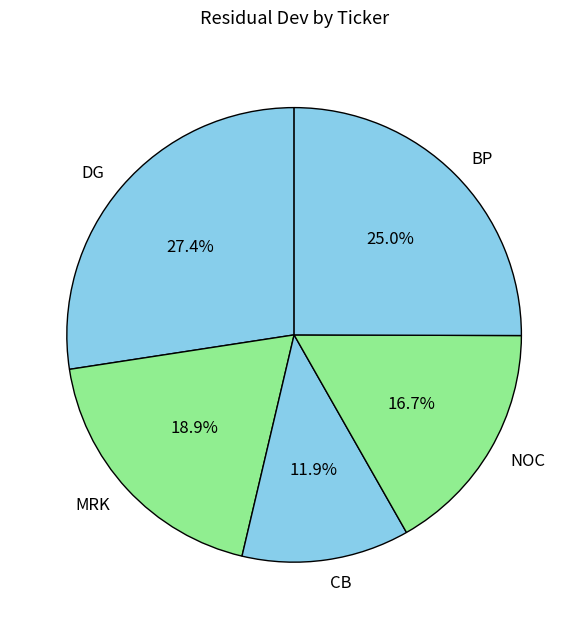

Rank the categories by value from highest to lowest.

DG, BP, MRK, NOC, CB